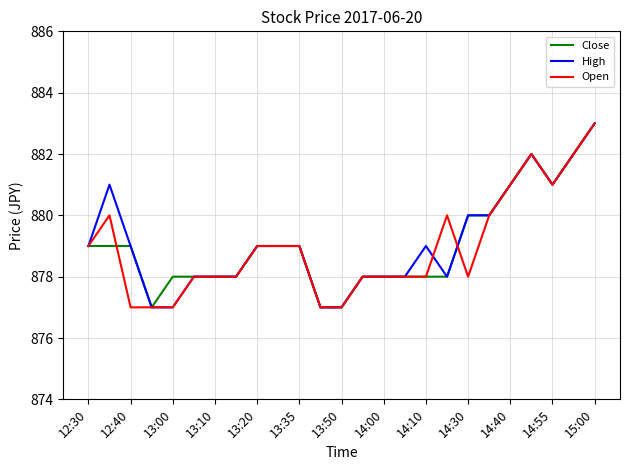

What is the minimum value for Close?

877